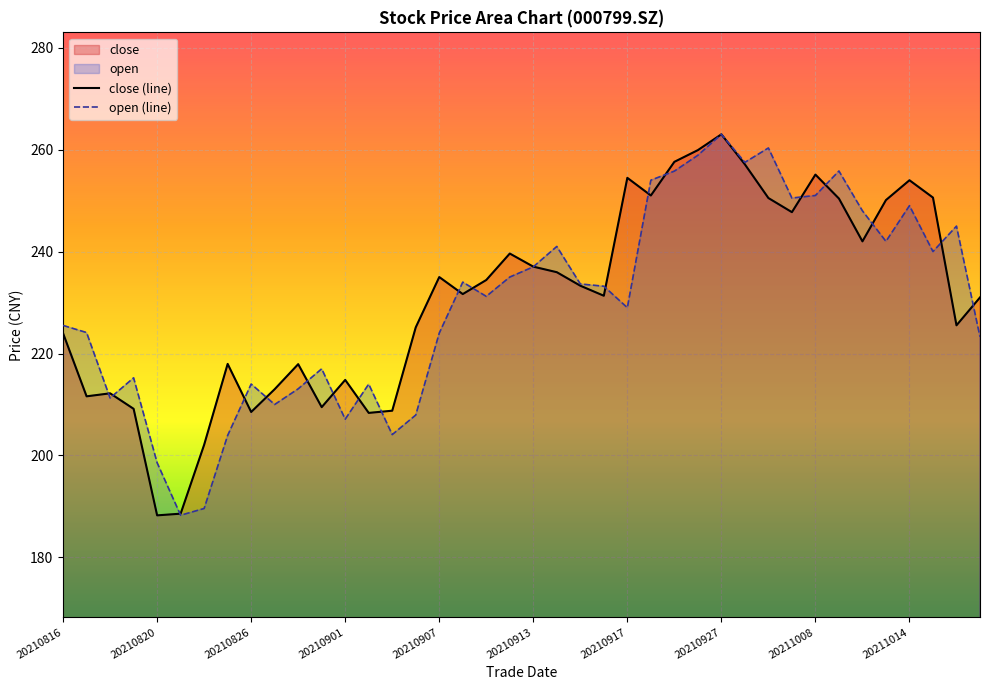

Rank the series by their maximum value, from highest to lowest.

close (line), open (line)